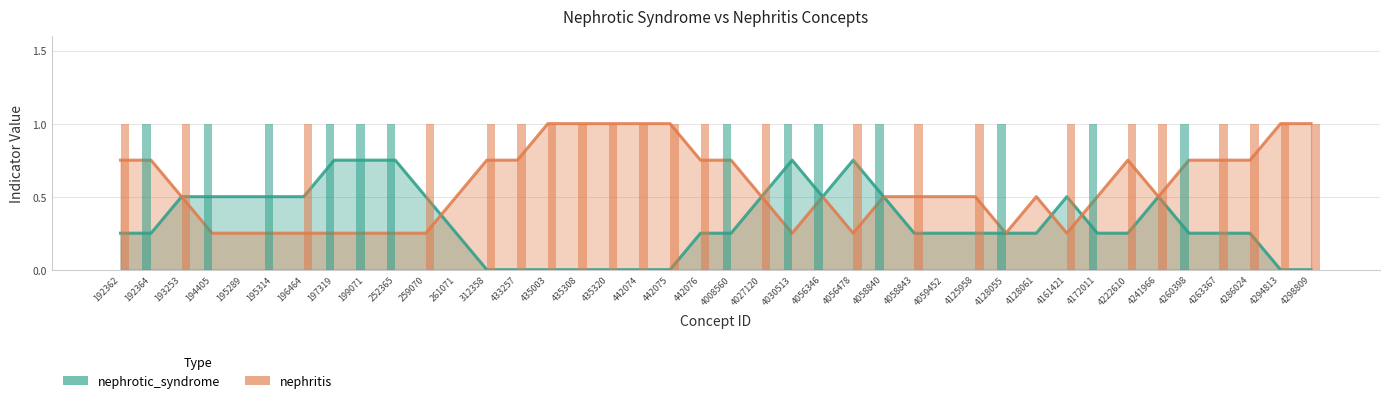

Reading left to right, what are all the values shown in this chart?

nephrotic_syndrome: 0.2	0.2	0.5	0.5	0.5	0.5	0.5	0.8	0.8	0.8	0.5	0.2	0.0	0.0	0.0	0.0	0.0	0.0	0.0	0.2	0.2	0.5	0.8	0.5	0.8	0.5	0.2	0.2	0.2	0.2	0.2	0.5	0.2	0.2	0.5	0.2	0.2	0.2	0.0	0.0
nephritis: 0.8	0.8	0.5	0.2	0.2	0.2	0.2	0.2	0.2	0.2	0.2	0.5	0.8	0.8	1.0	1.0	1.0	1.0	1.0	0.8	0.8	0.5	0.2	0.5	0.2	0.5	0.5	0.5	0.5	0.2	0.5	0.2	0.5	0.8	0.5	0.8	0.8	0.8	1.0	1.0